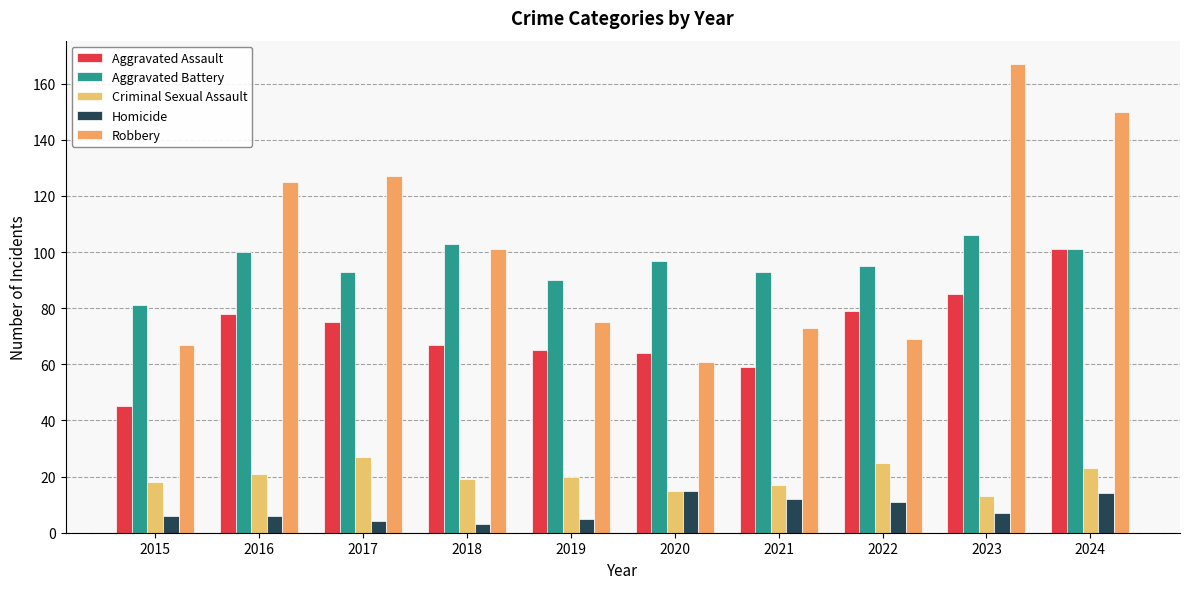

What is the lowest value of the Homicide series?

3